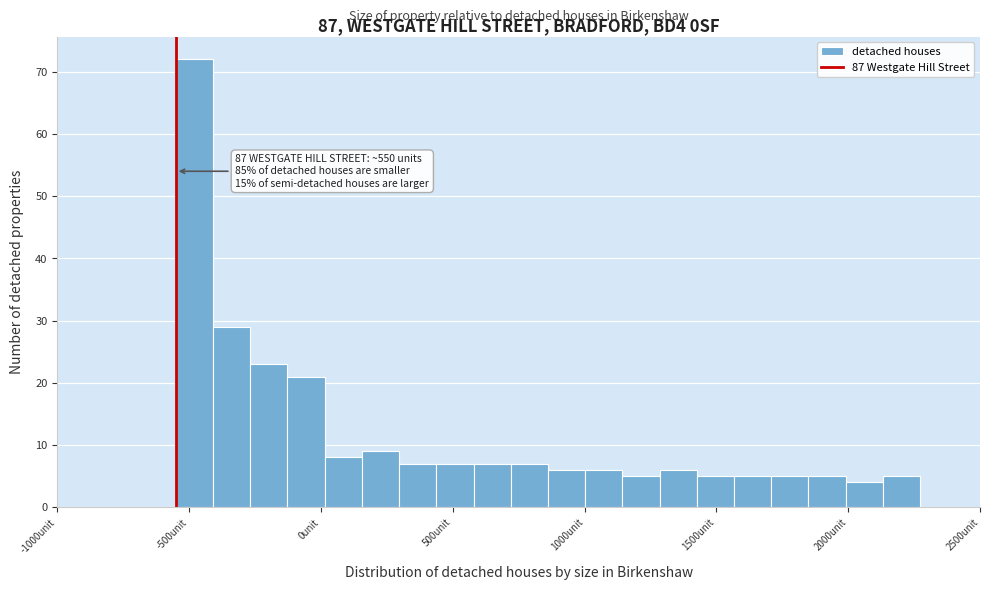

Around what value on the x-axis is the tallest bar? Give the approximate position of its centre, as read against the axis.

-500